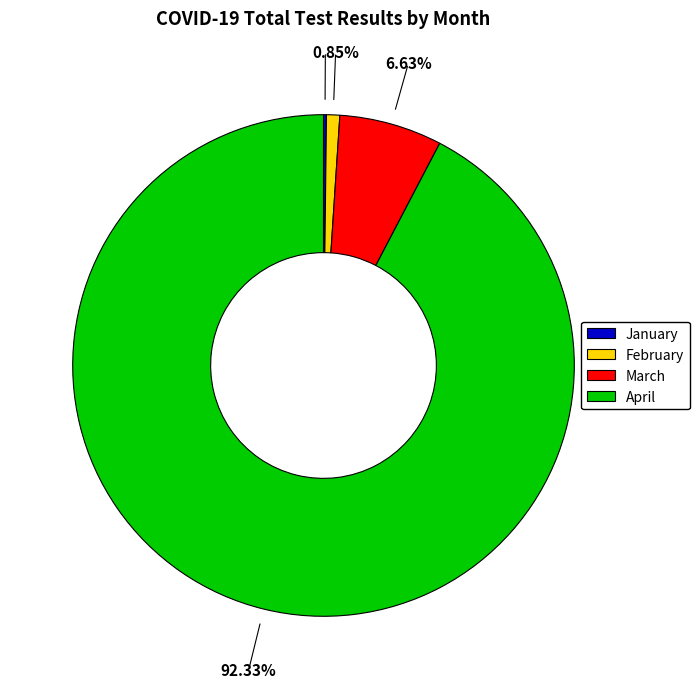

Is there any slice that represents more than half of the pie?

Yes